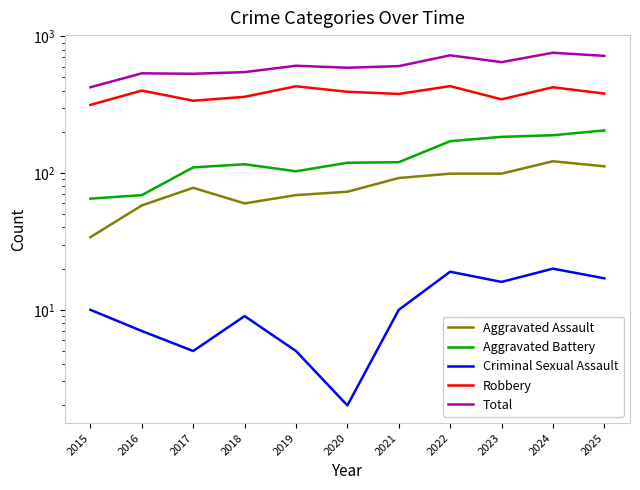

What is the difference between the highest and lowest values at 2017?

527